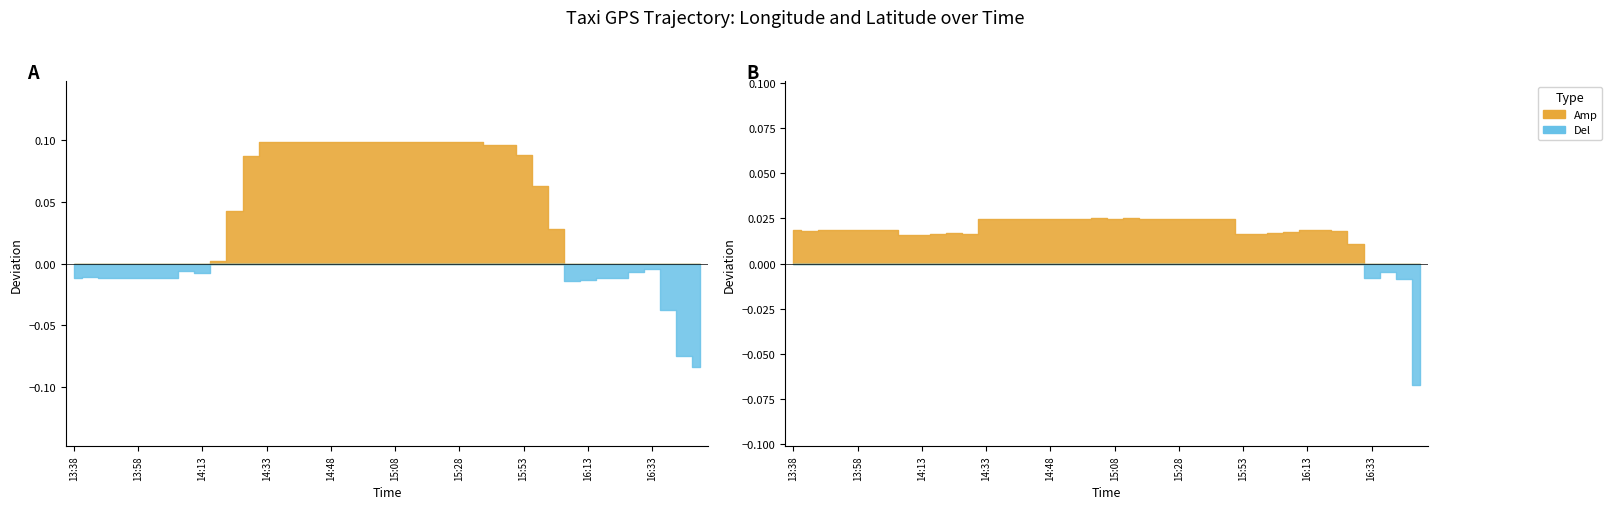

What position from the right is 33?

7